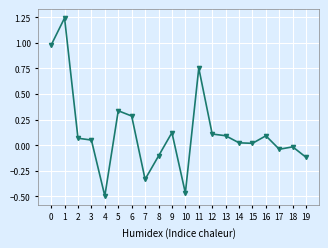

What is the difference between the maximum and minimum values?

1.7